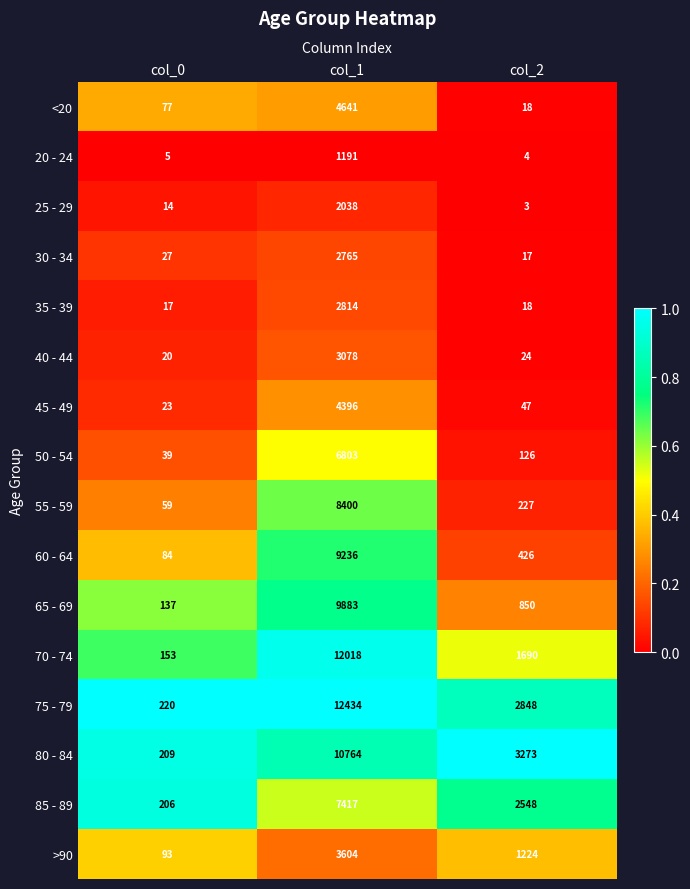

Which label corresponds to the smallest value in the chart?

col_2